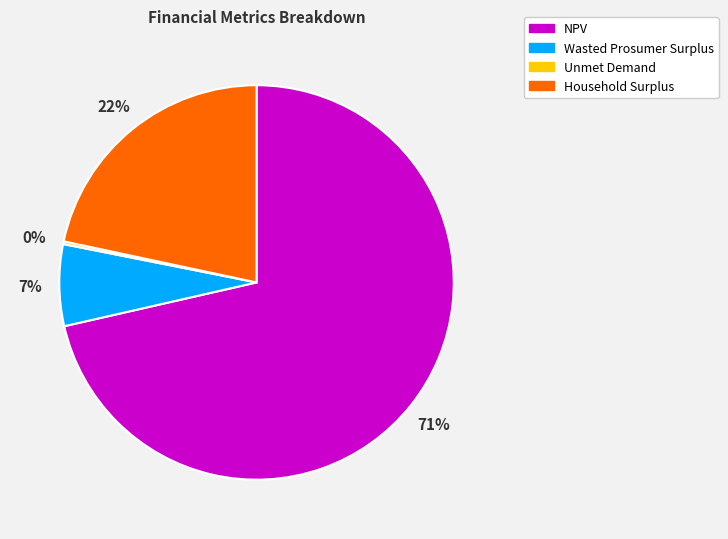

The Wasted Prosumer Surplus slice represents 19% of the pie. True or false?

False